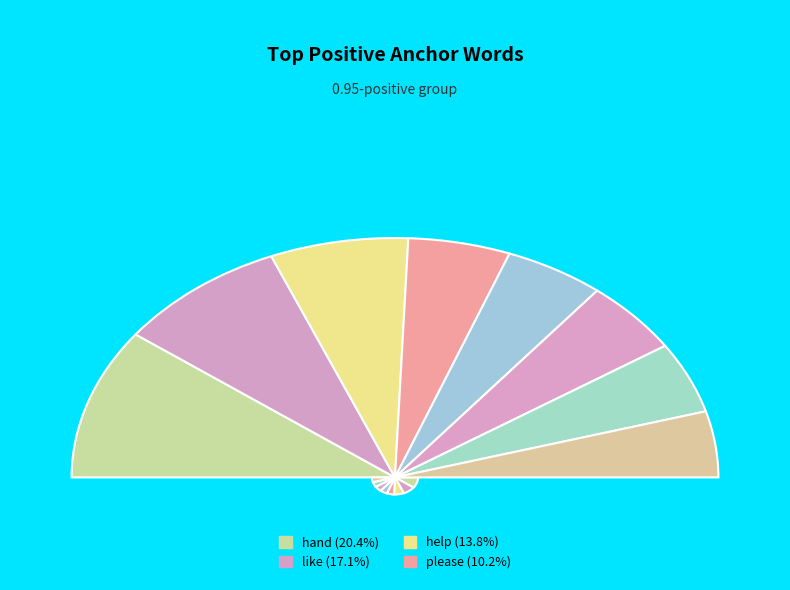

To the nearest percent, what is the combined percentage of hand and good?

26%